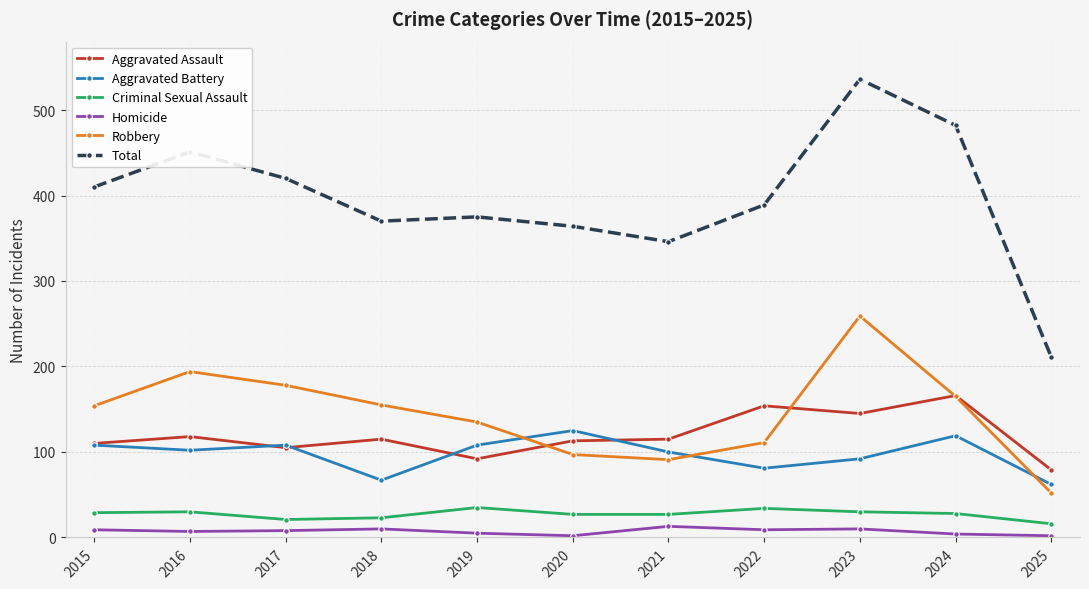

At which label does Aggravated Assault first exceed 115?

2016